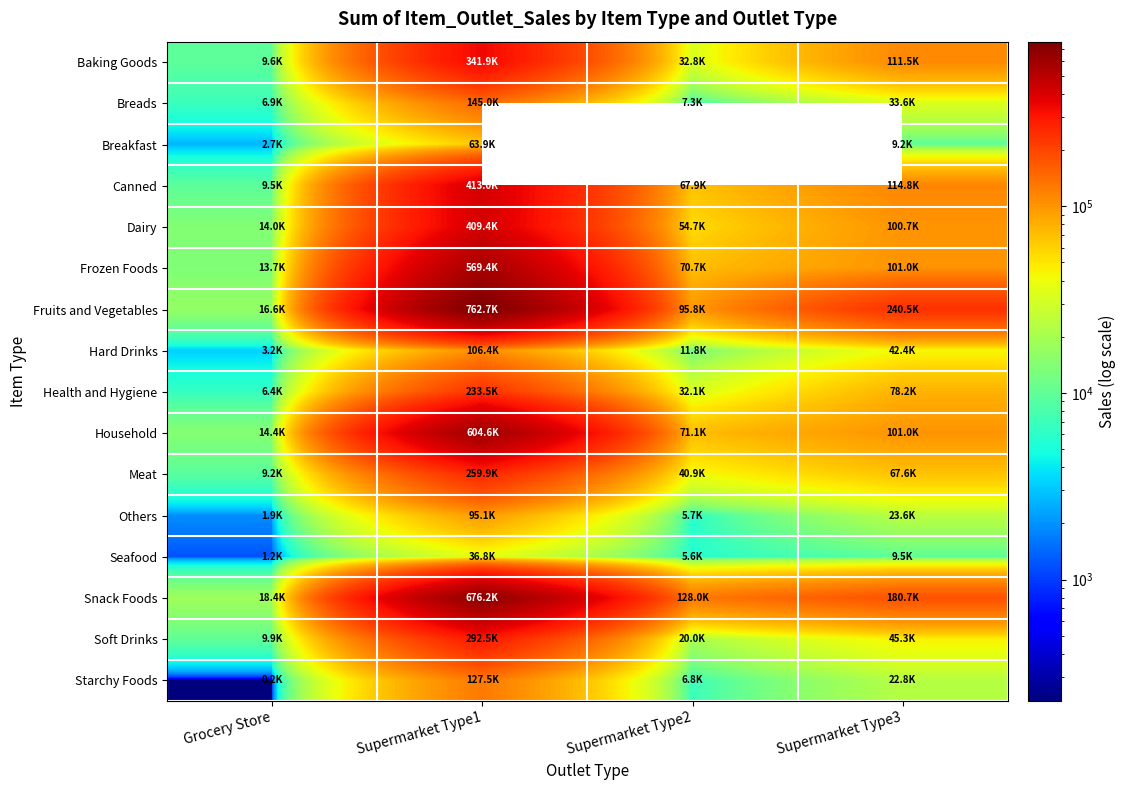

True or false: Hard Drinks has a value of 1553.5 at Grocery Store.

False